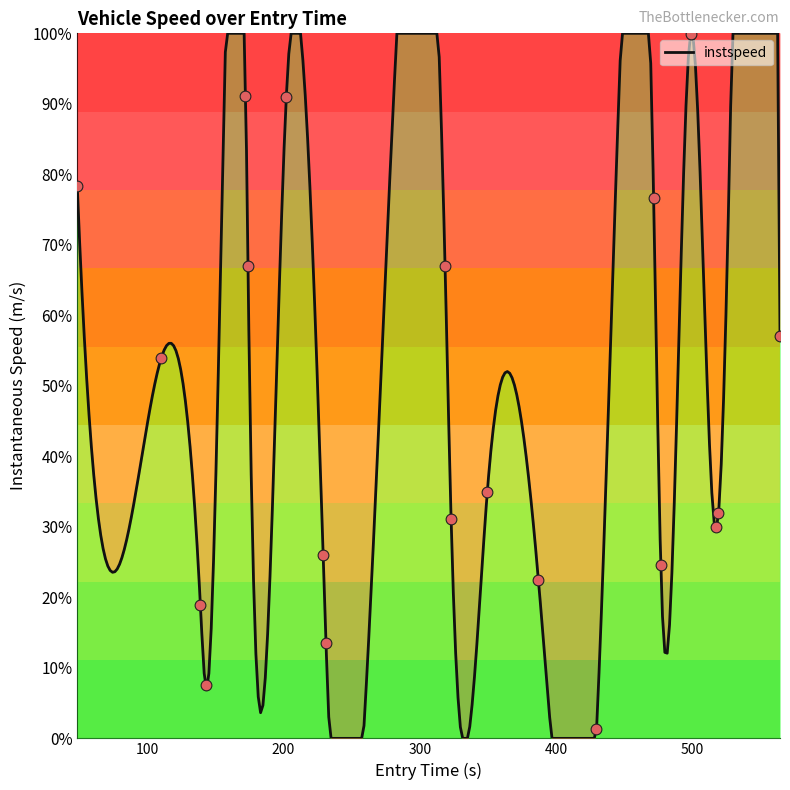

What is the highest value of the instspeed series?

100.0